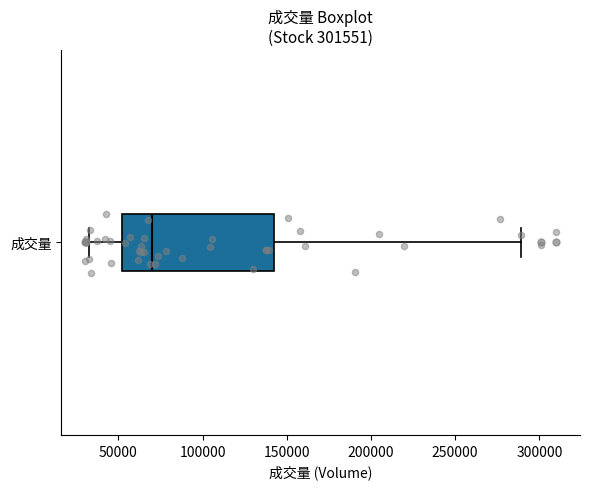

Read this box plot against the x-axis: the position of the median line, the range covered by the box, and the ends of both whiskers. The values are not printed on the chart, so give them approximately, as read against the axis.

median 70000, box 50000 to 140000, whiskers 30000 to 290000